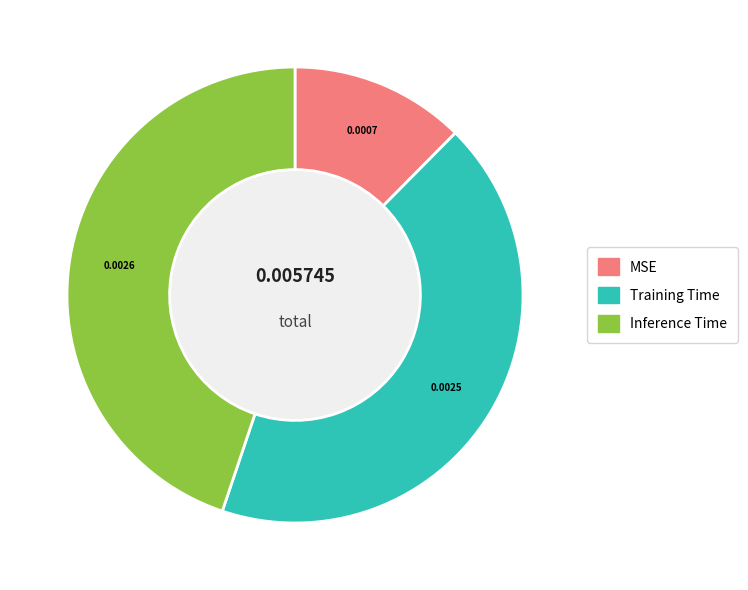

How many segments does this pie chart have?

3